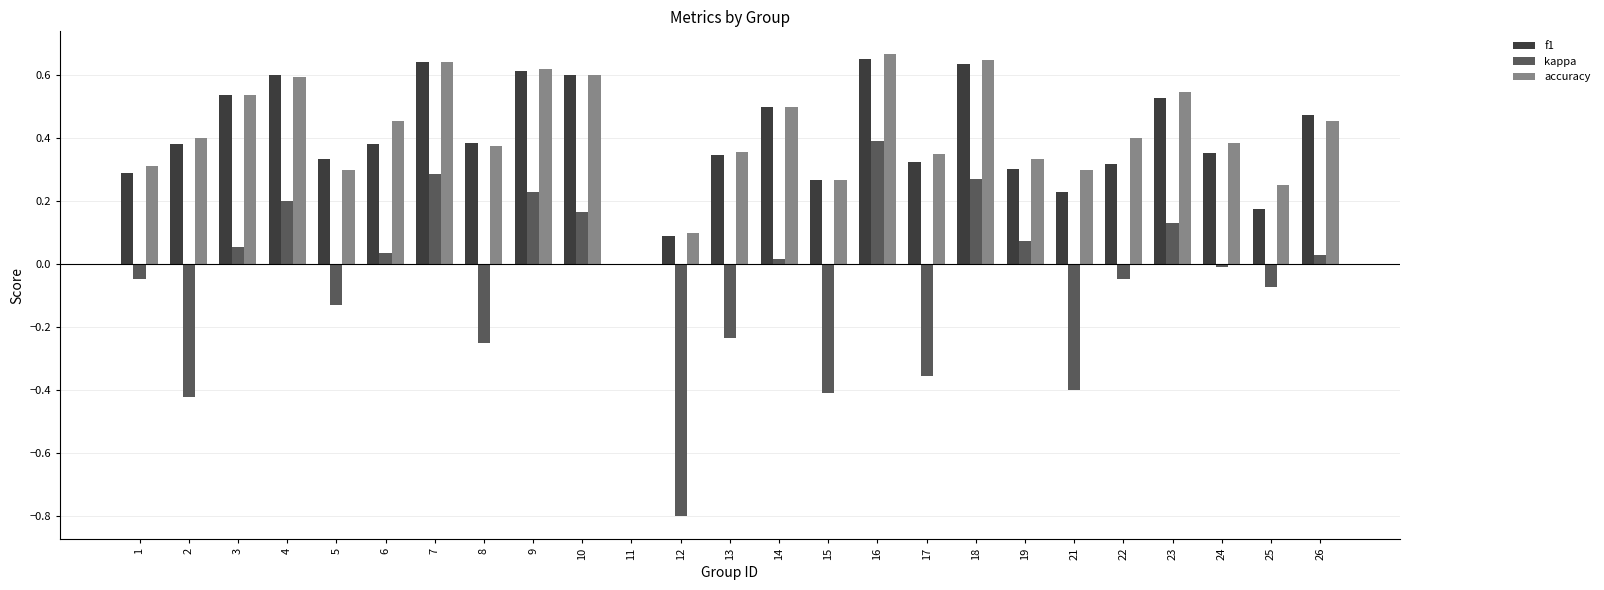

What is the total value across all series at 3?

1.1